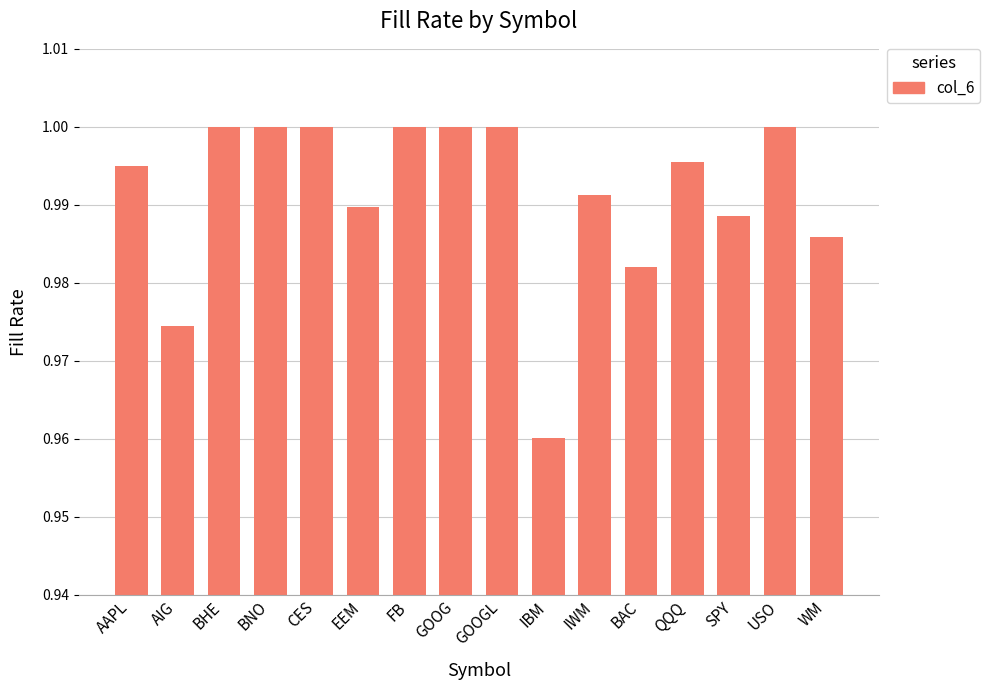

Which has a higher value, QQQ or WM?

QQQ